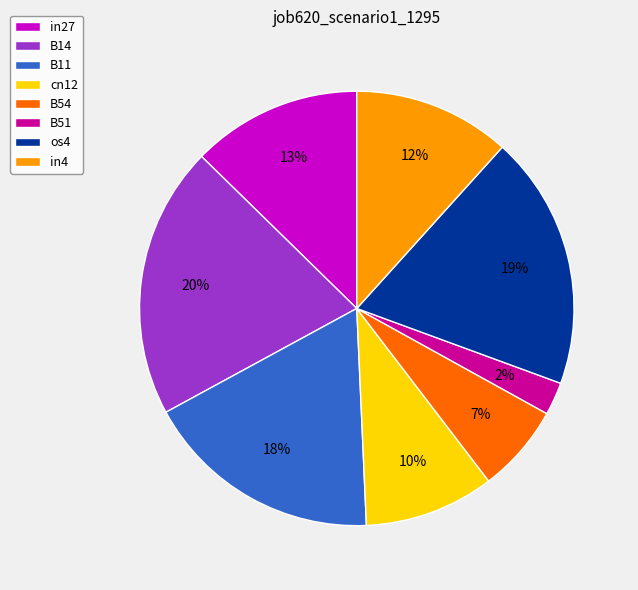

Do B11 and cn12 together represent more than half of the pie?

No